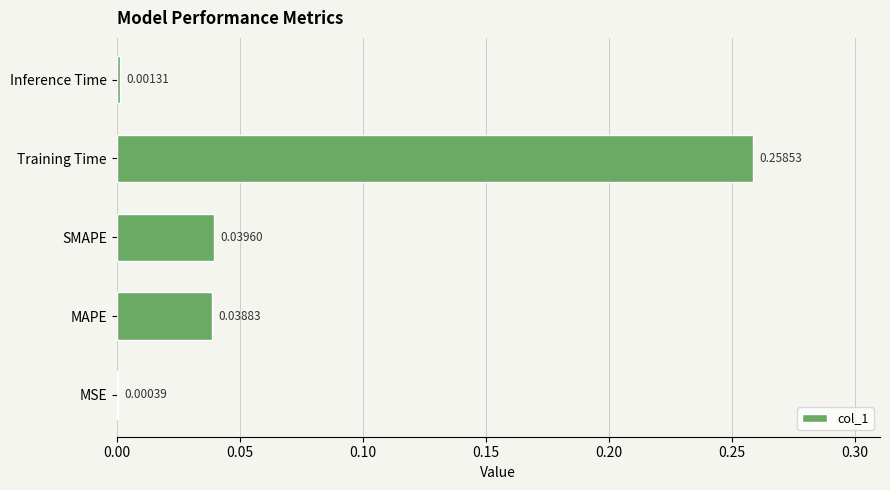

Which label corresponds to the largest value in the chart?

Training Time